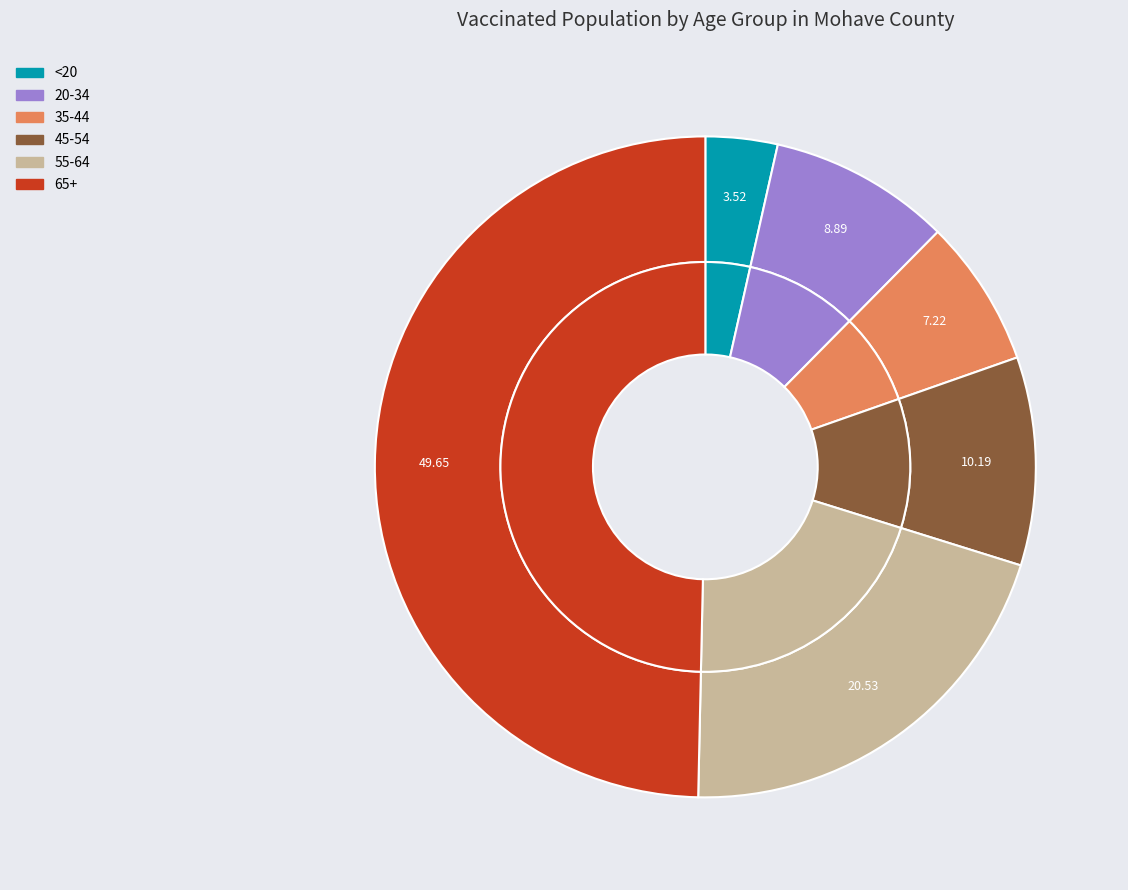

What is the total percentage of 45-54 and 35-44?

17.4%